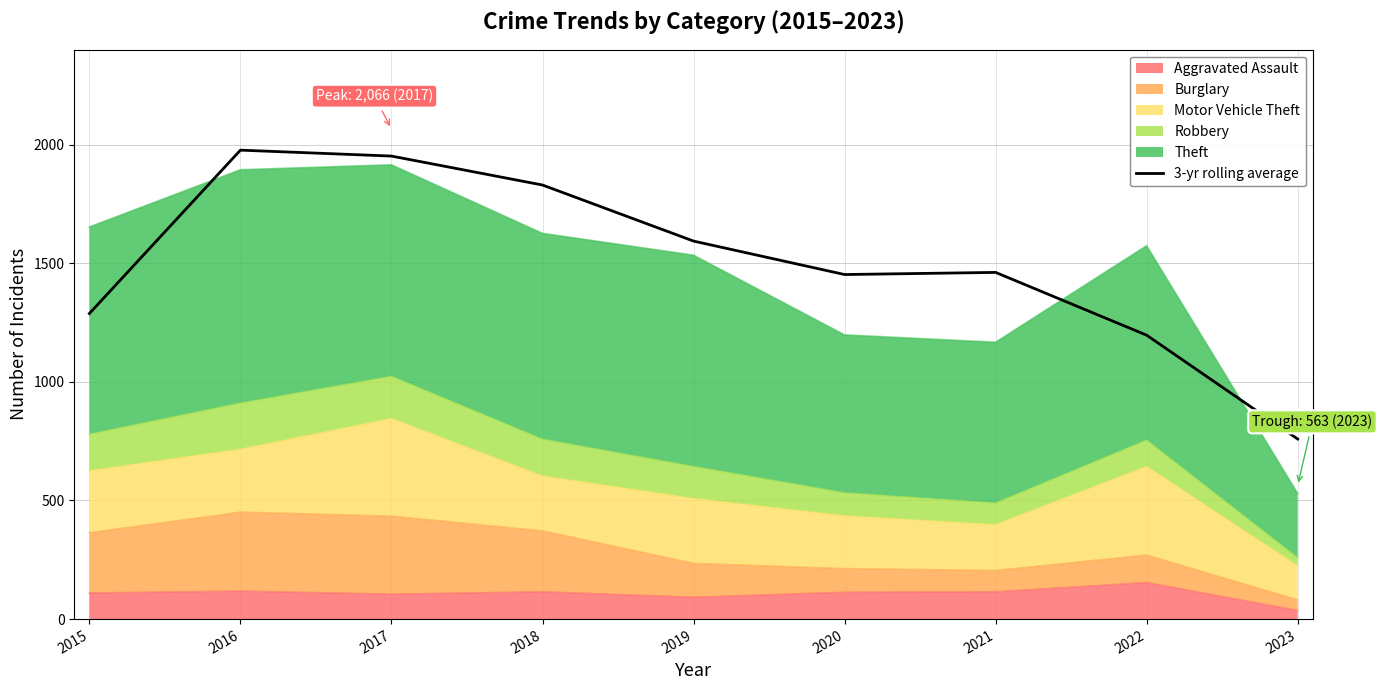

What is the value of the 9th point from the left?

759.0